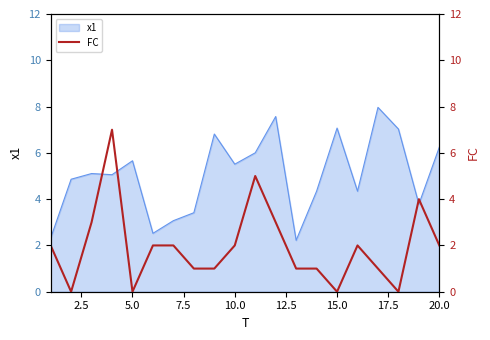

Is it true that the value at 17 is -3?

False